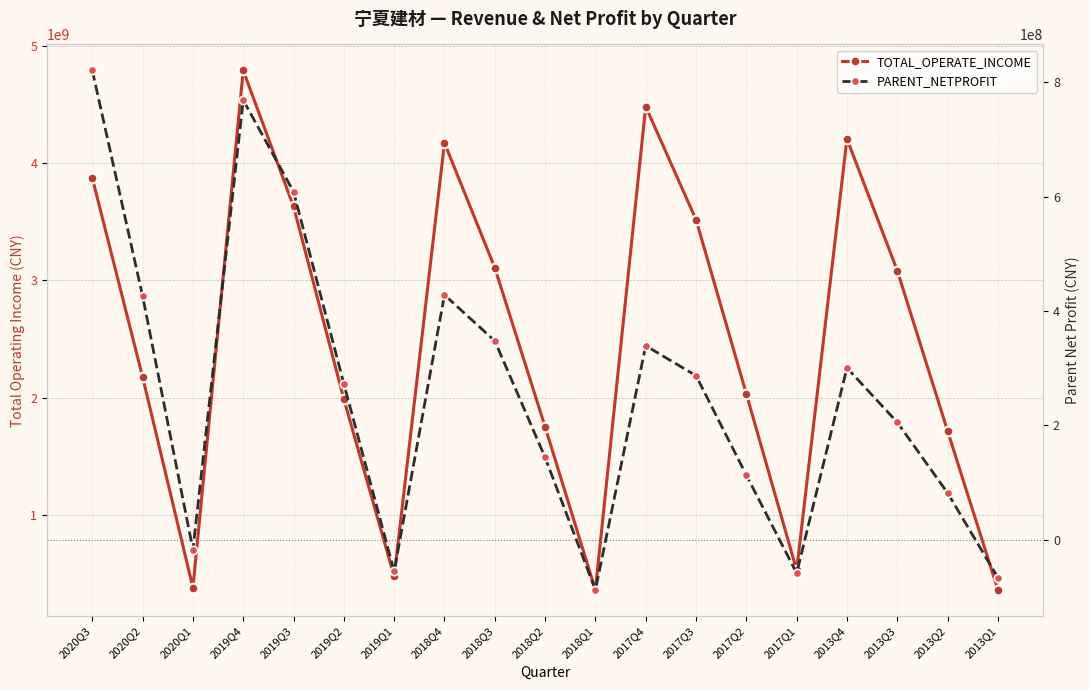

Where is TOTAL_OPERATE_INCOME nearest to the value 2575153149?

2020Q2